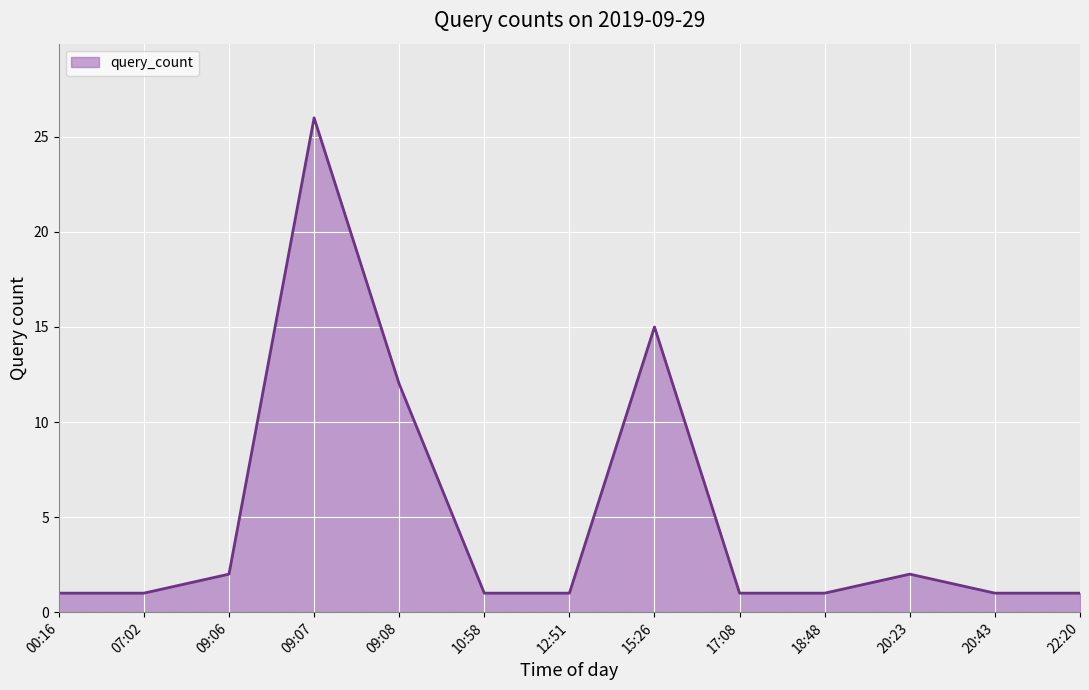

What is the ratio of the value at 15:26 to the value at 09:07?

0.6